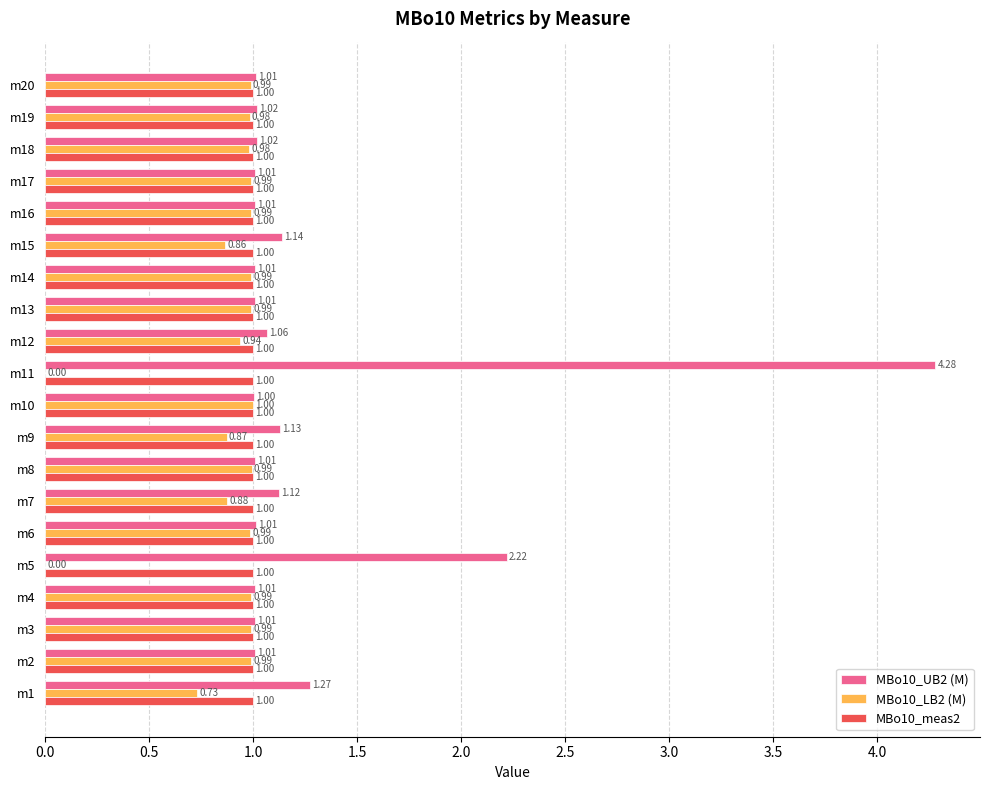

Is the value of MBo10_LB2 (M) at m13 greater than the value of MBo10_UB2 (M) at m2?

No